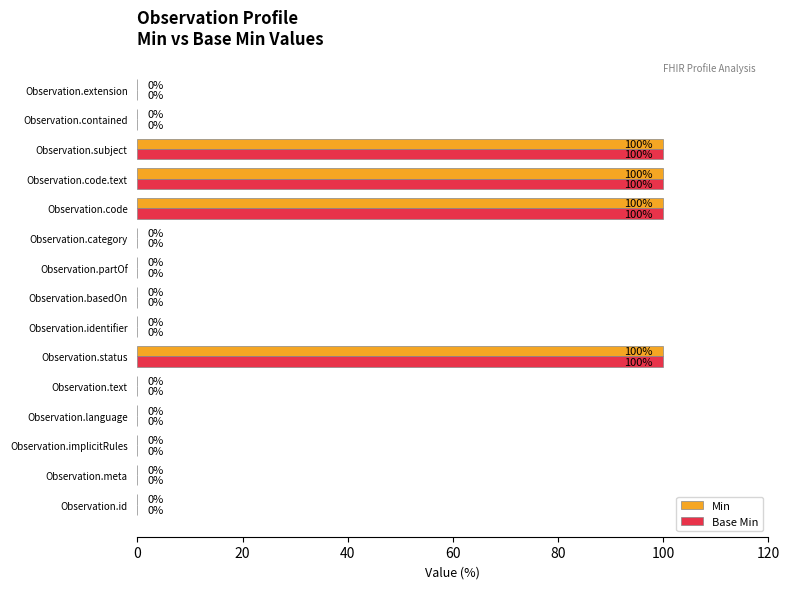

The Base Min series shows 100 at Observation.subject. True or false?

True